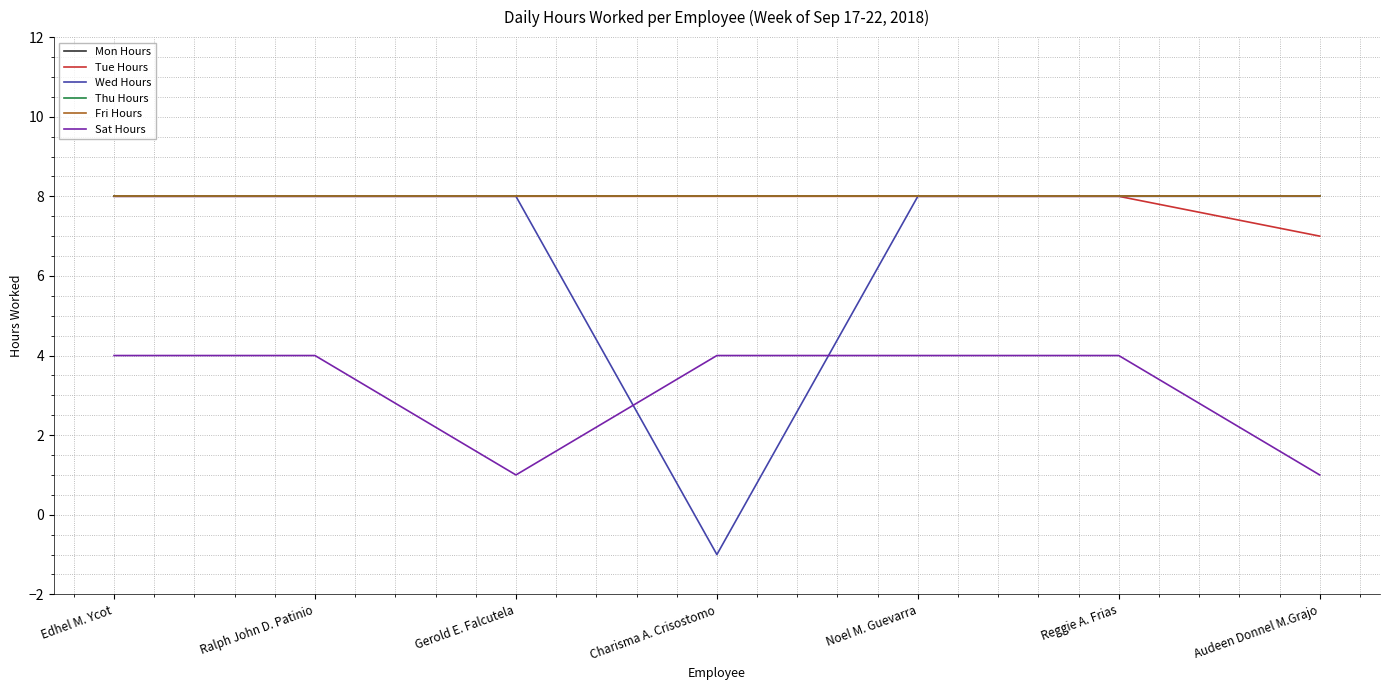

What is the value of the Fri Hours point at the 2nd from the left?

8